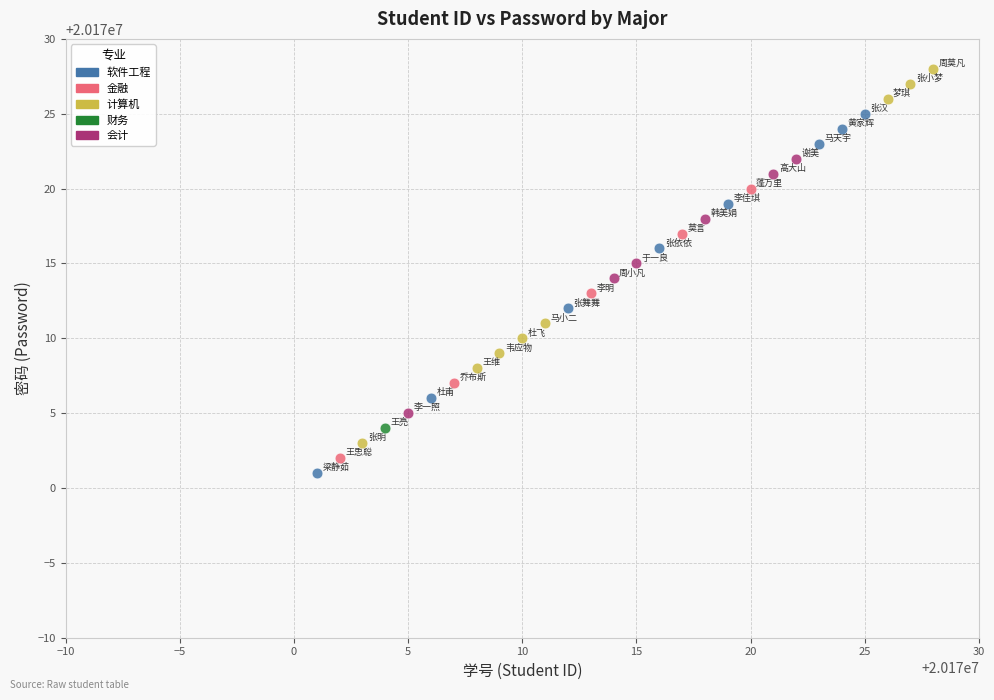

Which series reaches the minimum Y coordinate?

软件工程